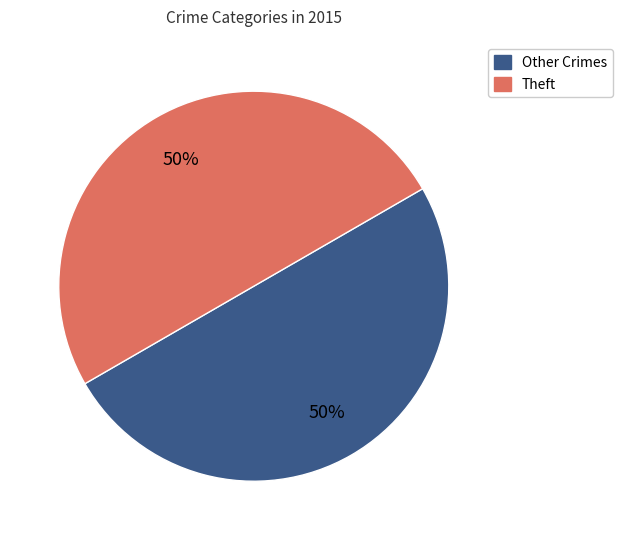

To the nearest percent, what is the average slice percentage?

50%